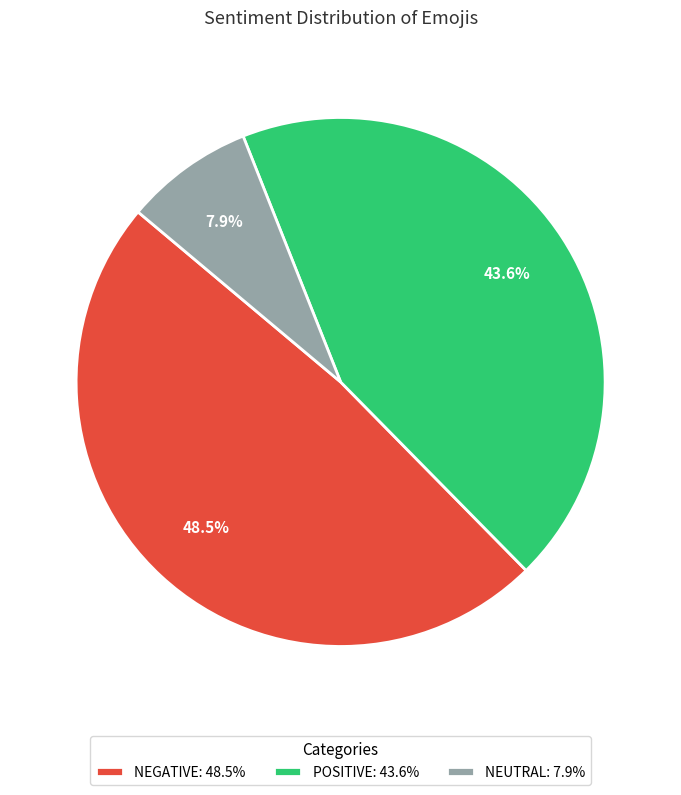

Is there a majority slice in this chart?

No